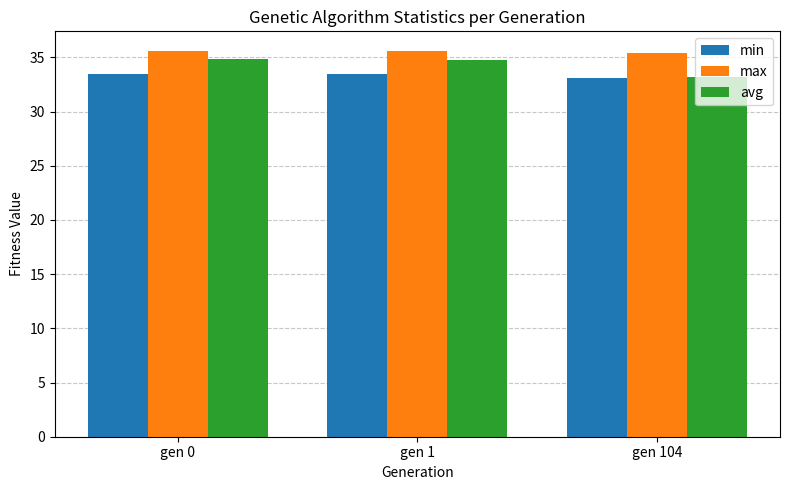

True or false: avg has a value of 34.7 at gen 1.

True